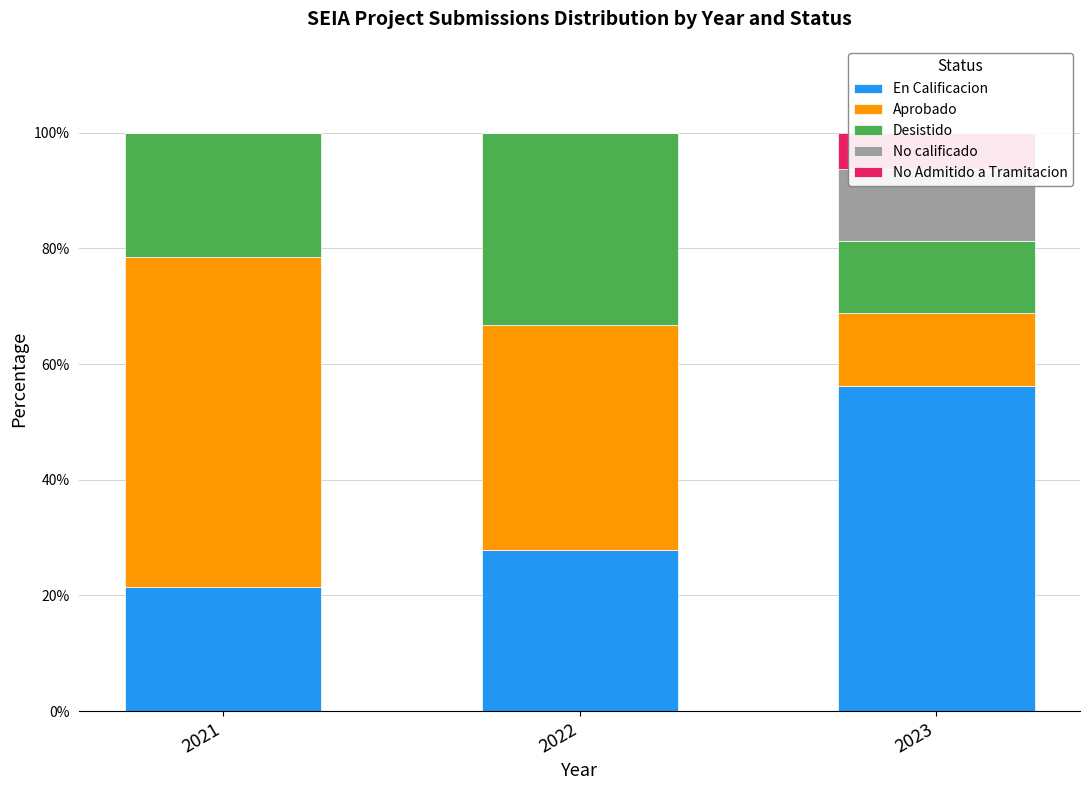

What is the total value across all series at 2023?

100.0